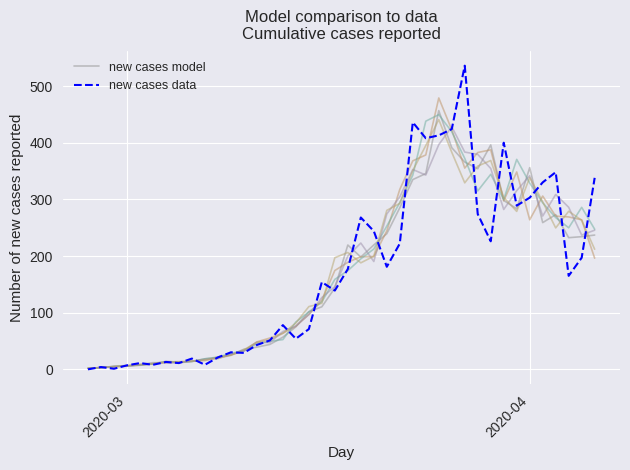

At which category does the chart reach its minimum across all series?

2020-03